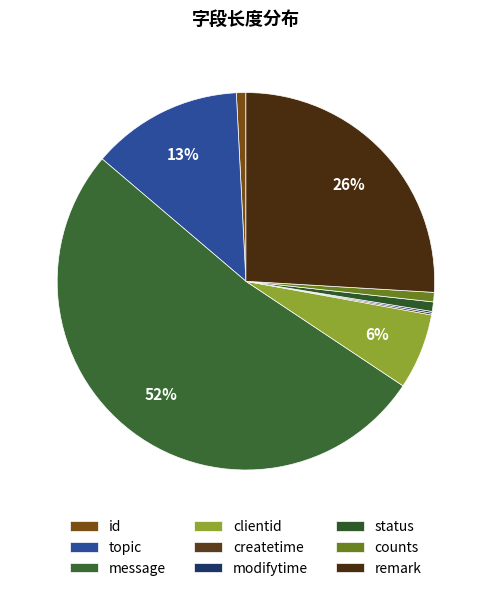

True or false: modifytime accounts for 1% of the total.

False